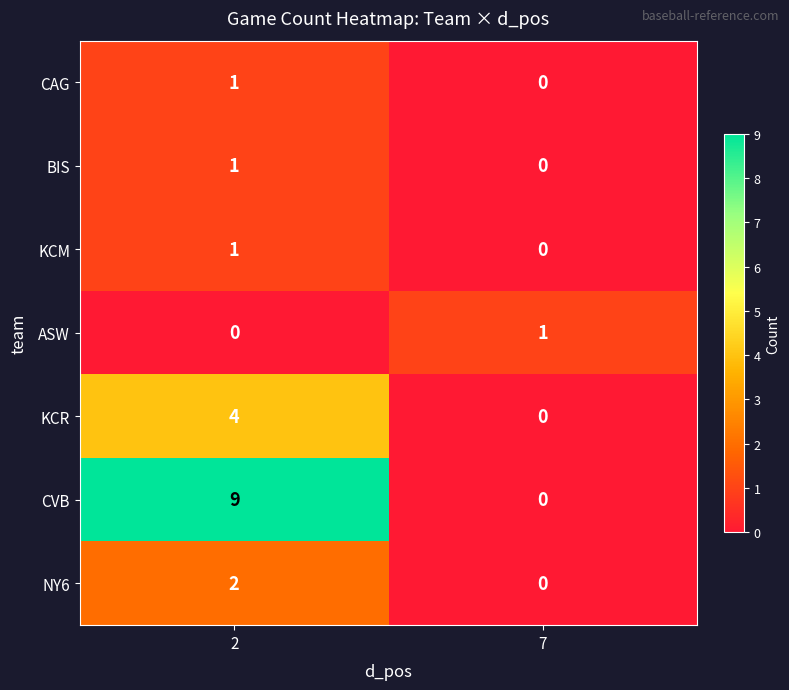

Which series has the largest total across all categories?

CVB